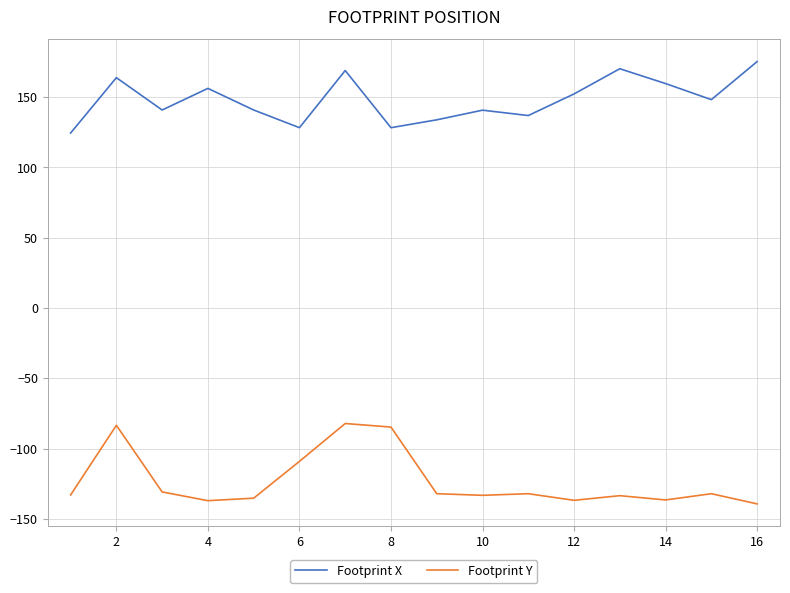

What is the greatest value displayed?

175.2